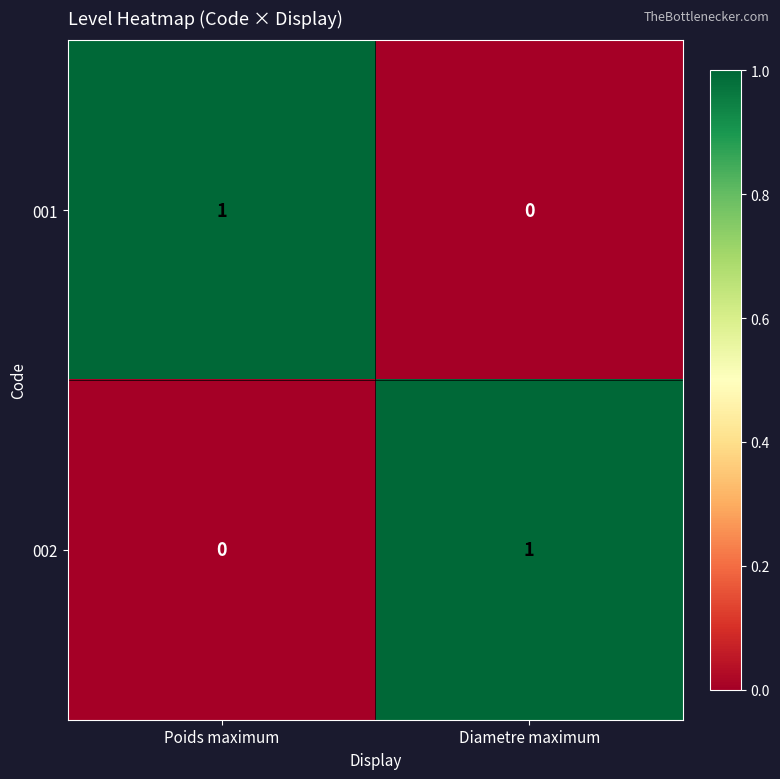

Is the value of 001 at Poids maximum greater than the value of 002 at Poids maximum?

Yes